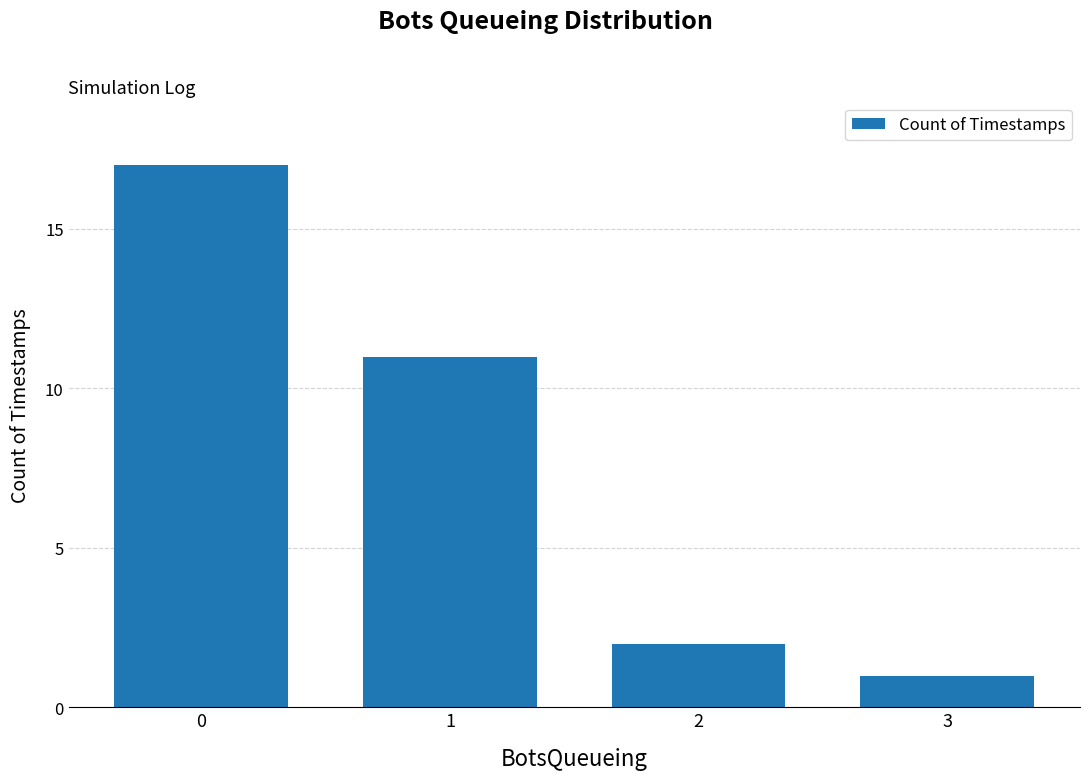

The value at 0 is 28. True or false?

False